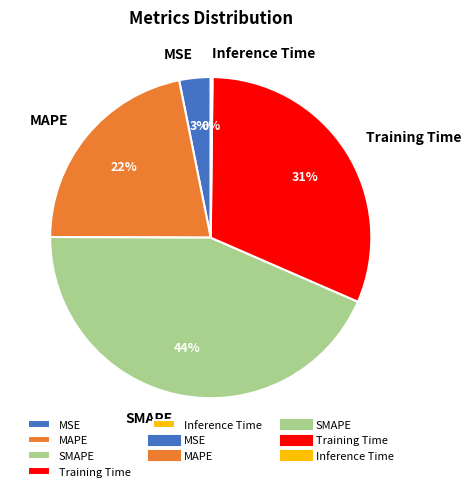

Is there any slice that represents more than half of the pie?

No